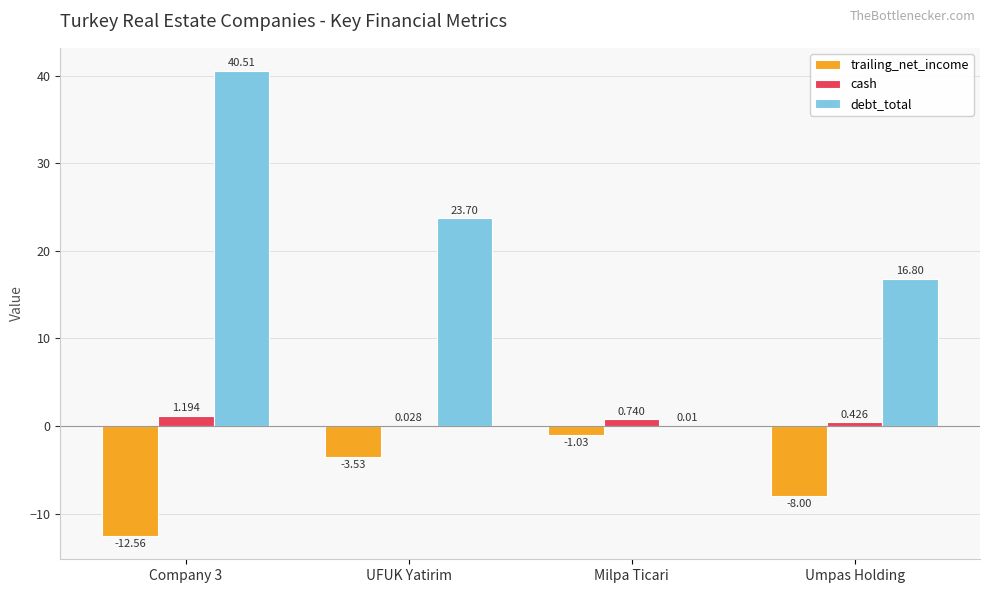

What is the total value across all series at UFUK Yatirim?

20.2